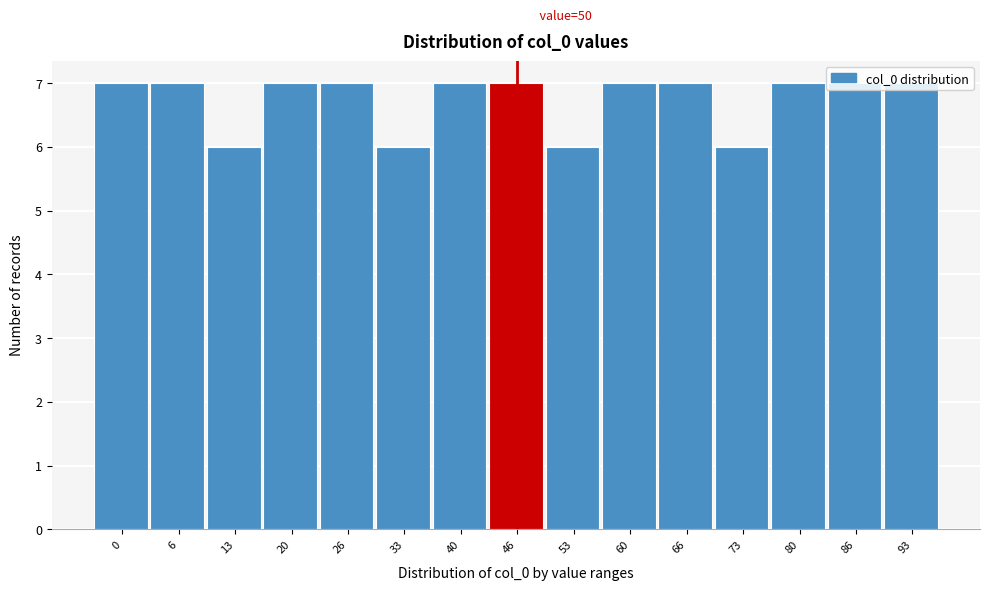

What is the average value?

7